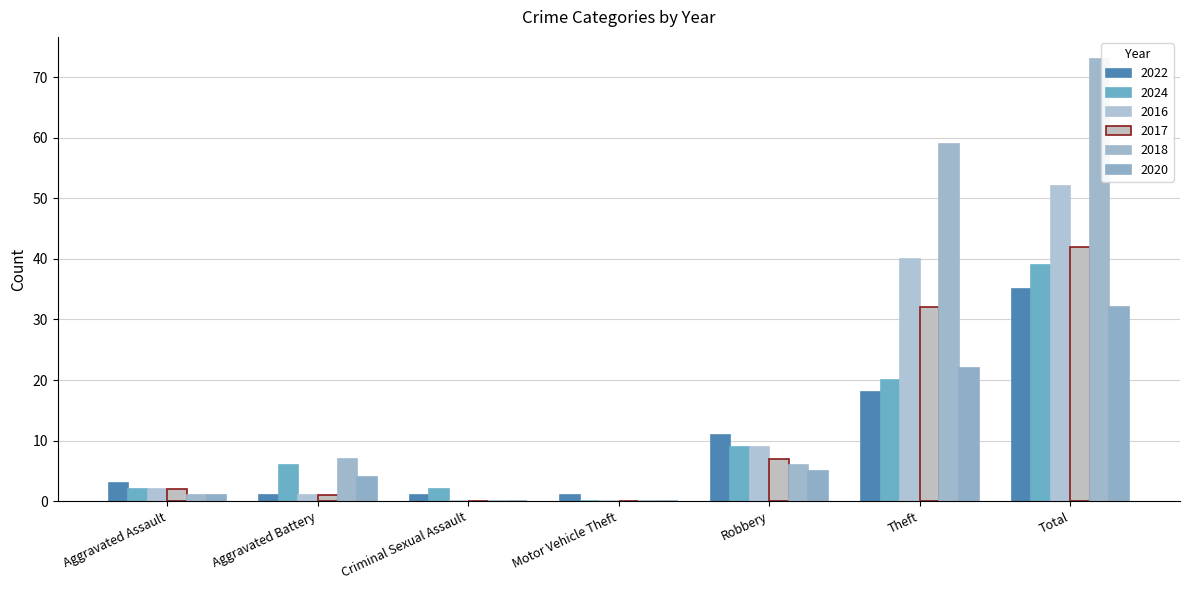

The value of 2024 at Aggravated Battery is 6. True or false?

True